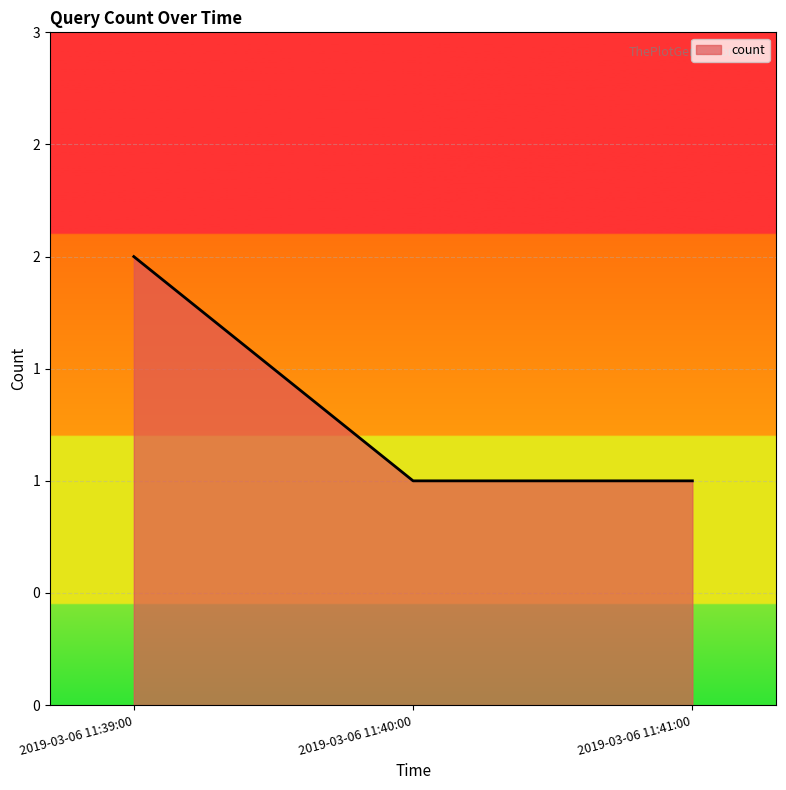

Does the chart display data point markers on the line(s)?

No